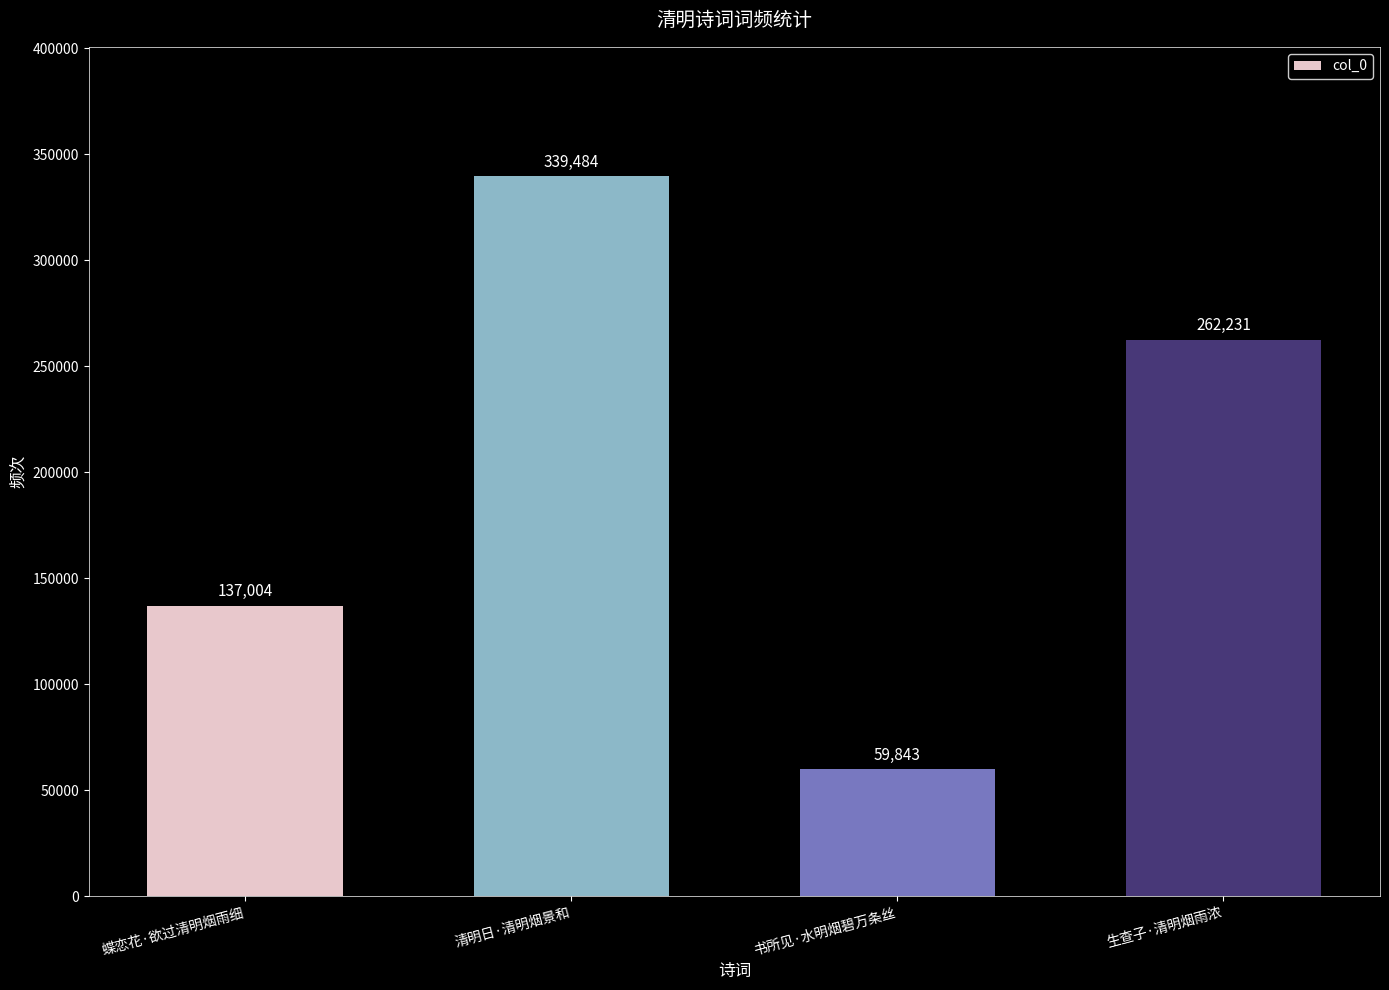

What is the value of the 1st bar from the left?

137004